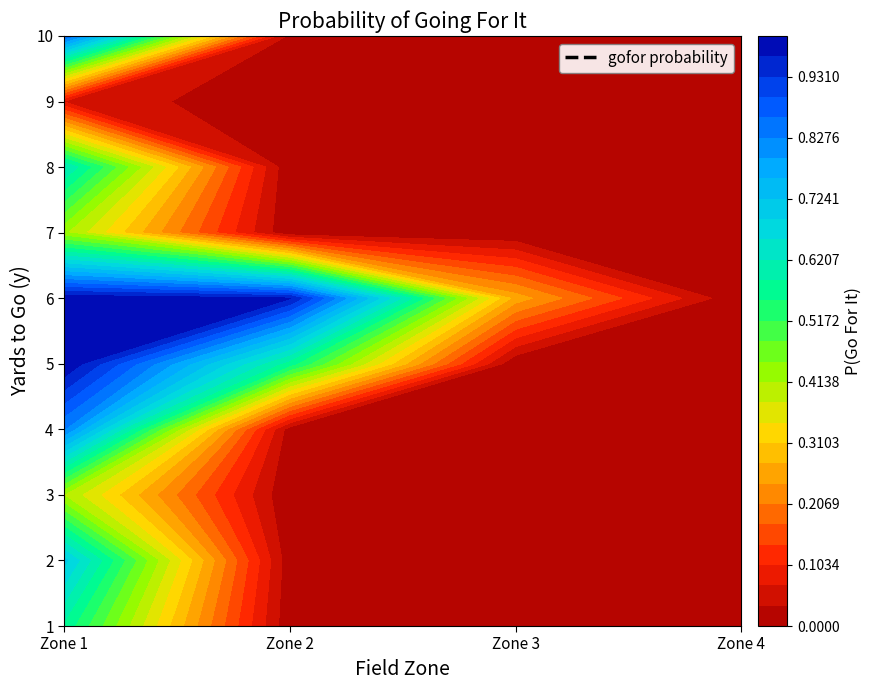

What is the spread (max minus min) of values at y=7?

0.4